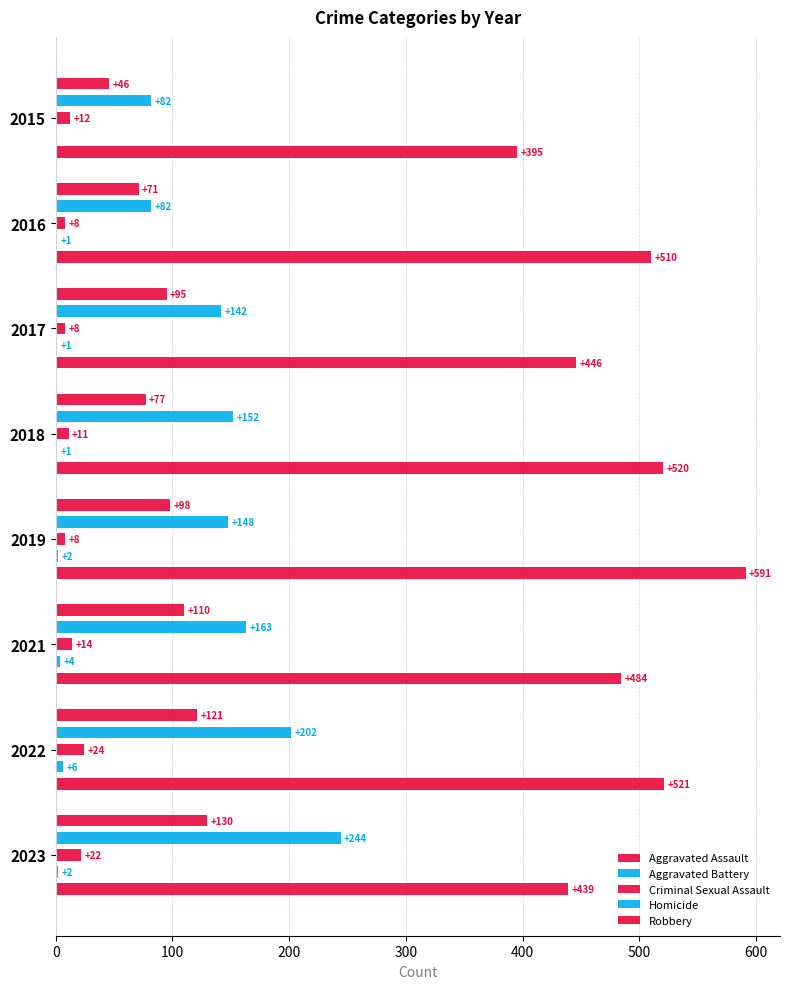

The value of Criminal Sexual Assault at 2022 is 24. True or false?

True